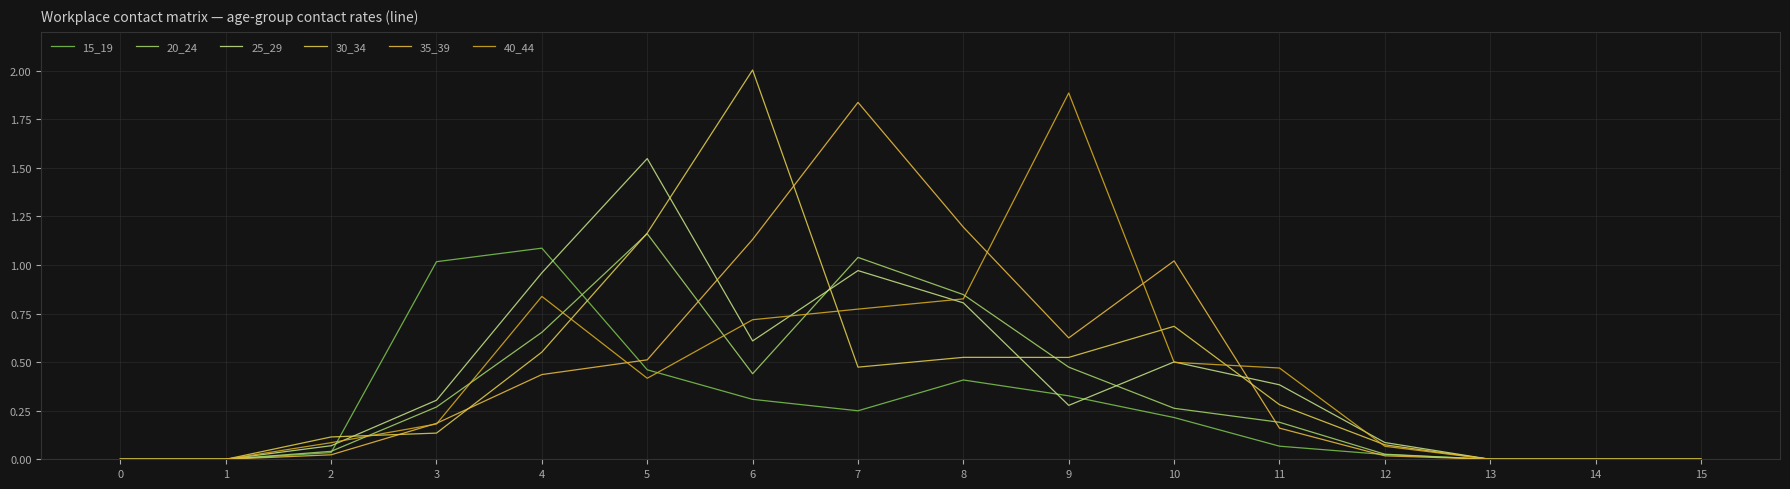

How many categories are shown in the chart?

16